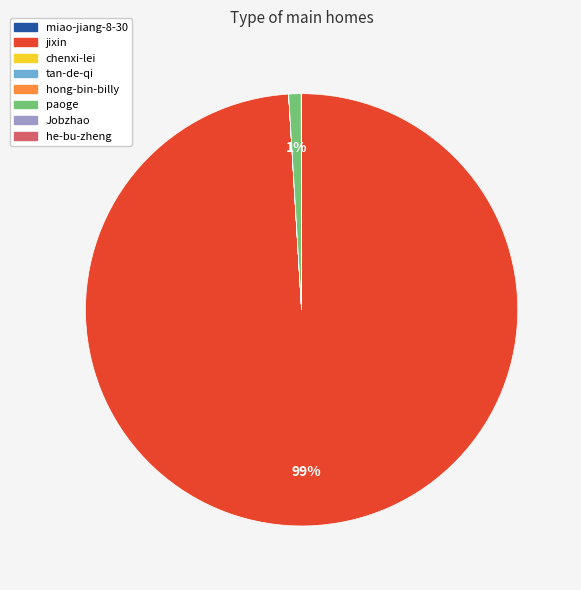

Which slice represents more than half of the pie?

jixin